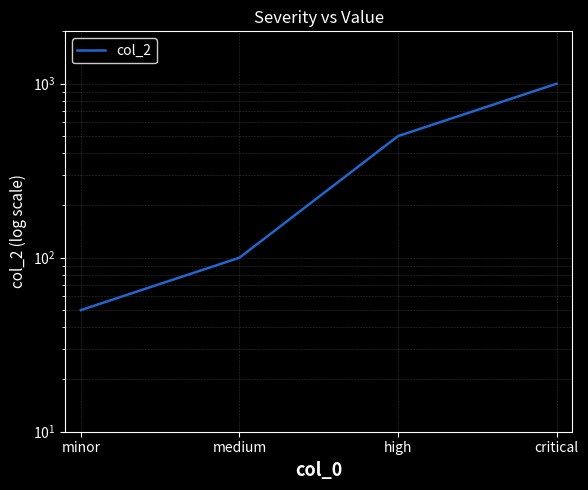

At which label does the data first exceed 500?

critical